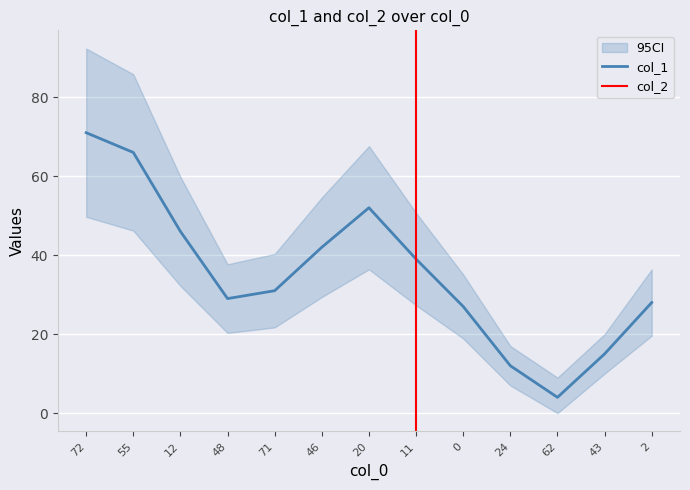

What is the sum of the col_1 values at 71 and 62?

35